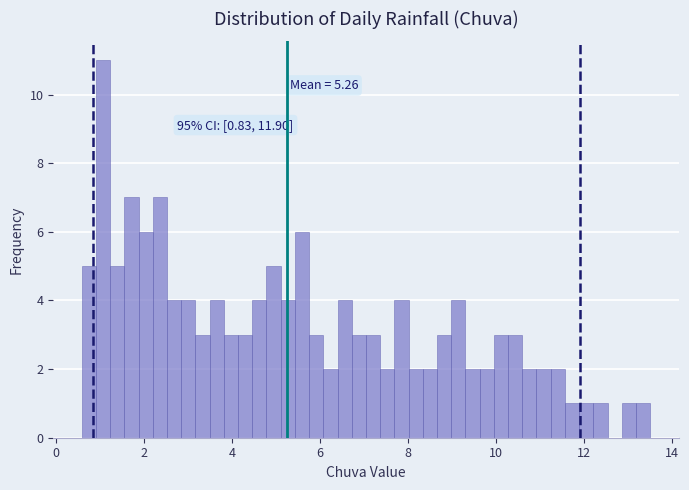

Read against the x-axis, roughly where is the centre of the tallest bar?

1.0